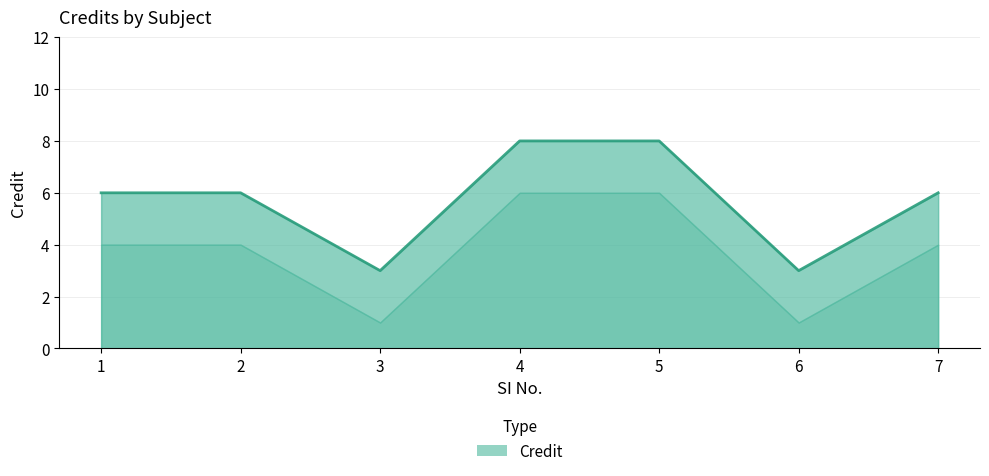

Reading right to left, list all the values displayed in this chart.

7=6	6=3	5=8	4=8	3=3	2=6	1=6